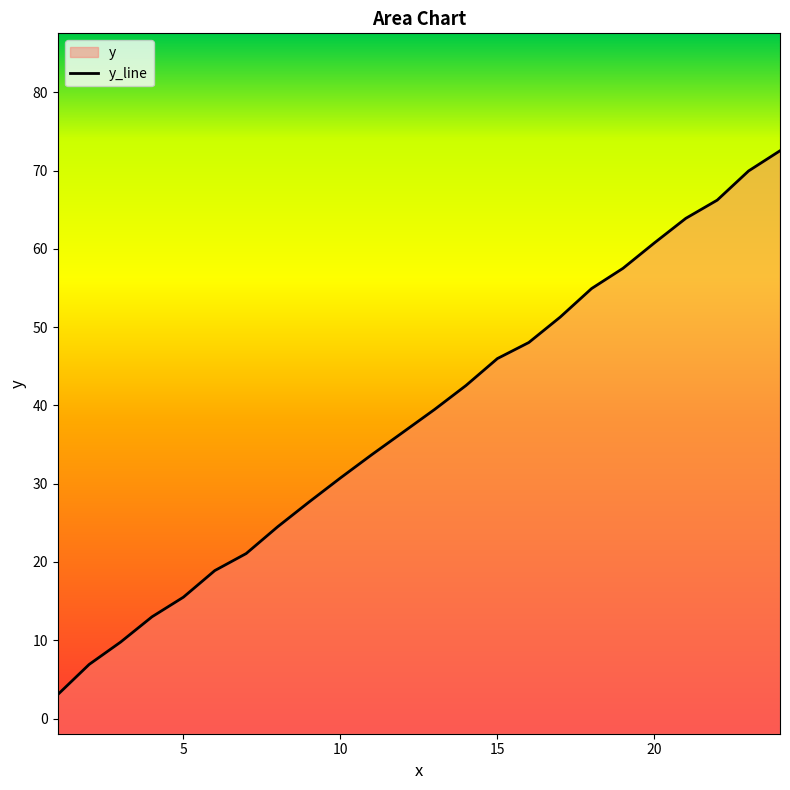

What is the minimum value shown in the chart?

3.1